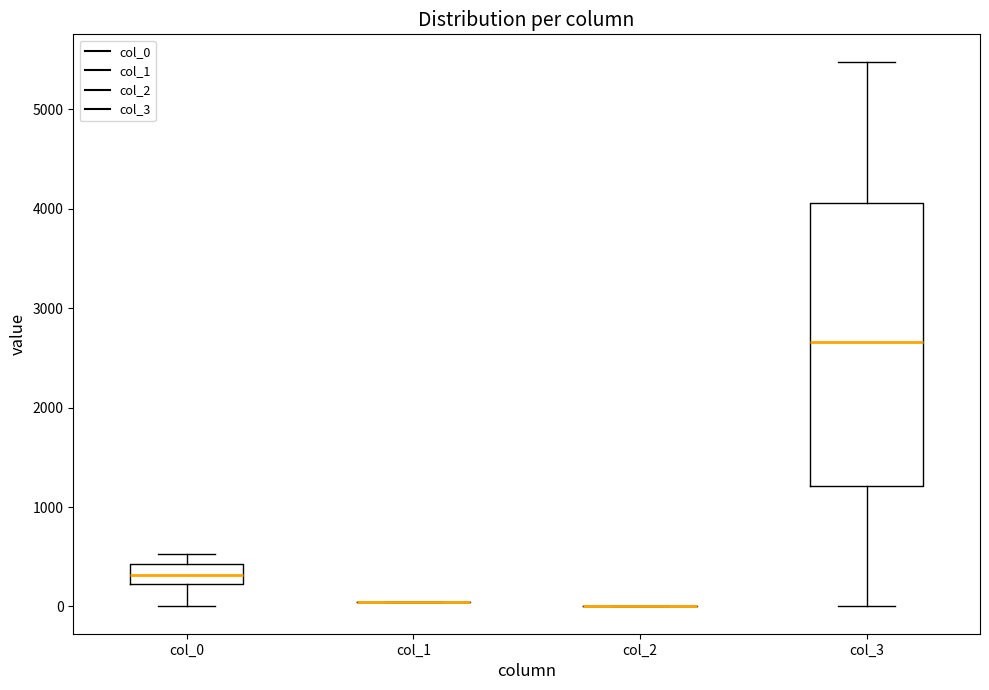

Which box is the tallest, from its lower edge to its upper edge?

col_3